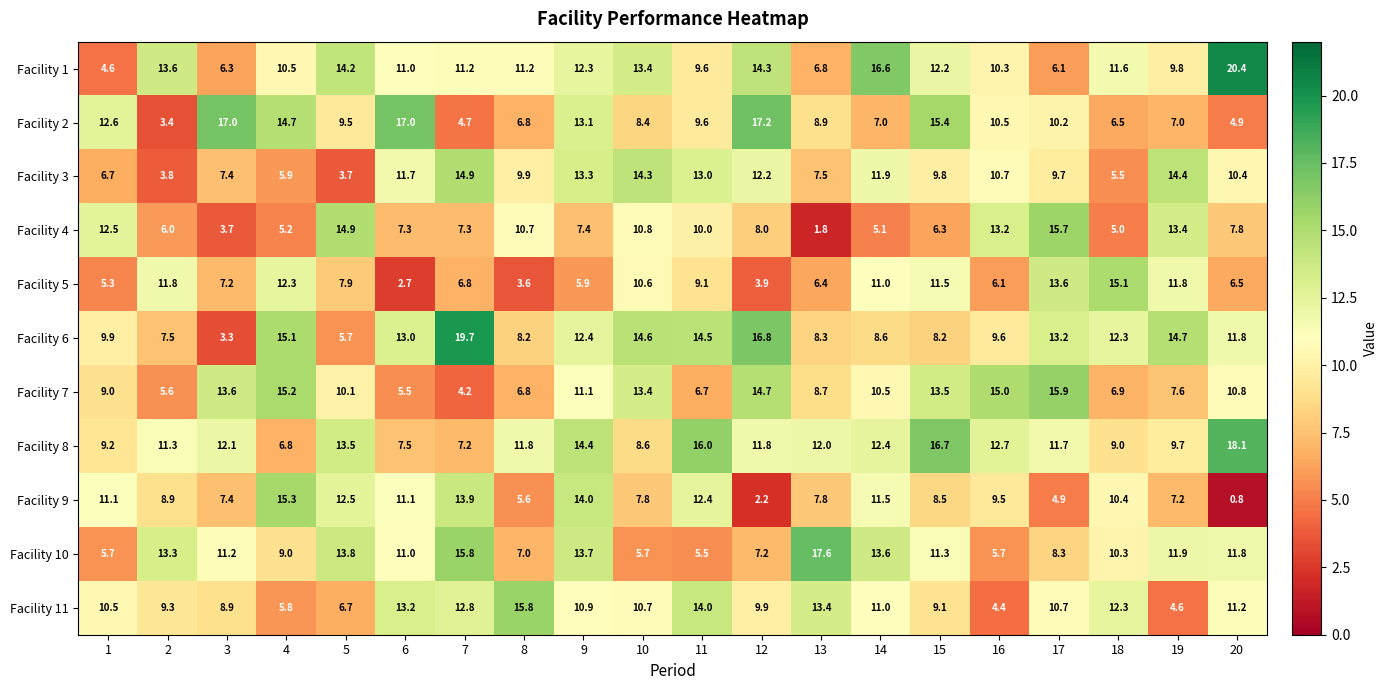

What is the total value across all series at 16?

107.7